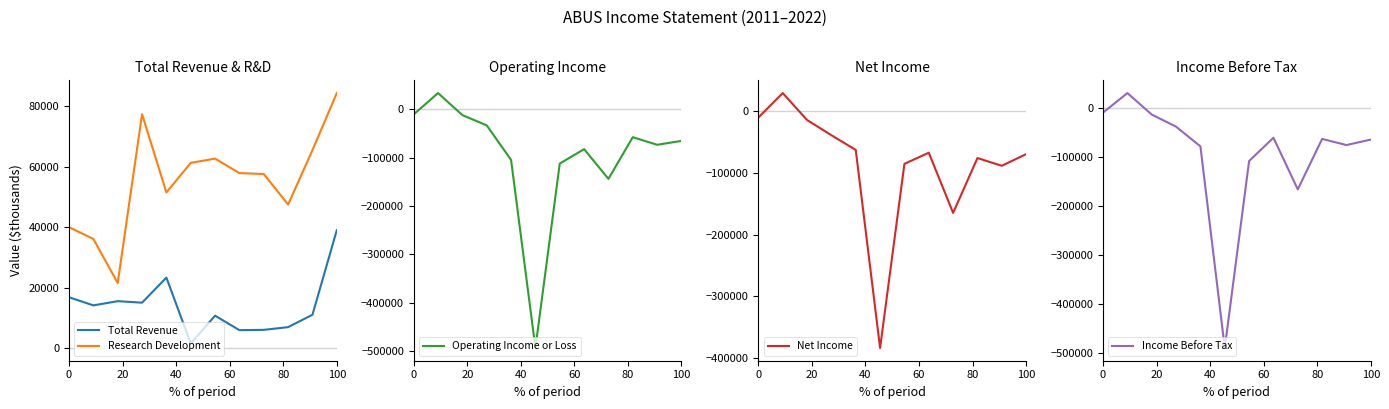

List the series in order of their peak value, highest first.

Research Development, Total Revenue, Operating Income or Loss, Net Income, Income Before Tax